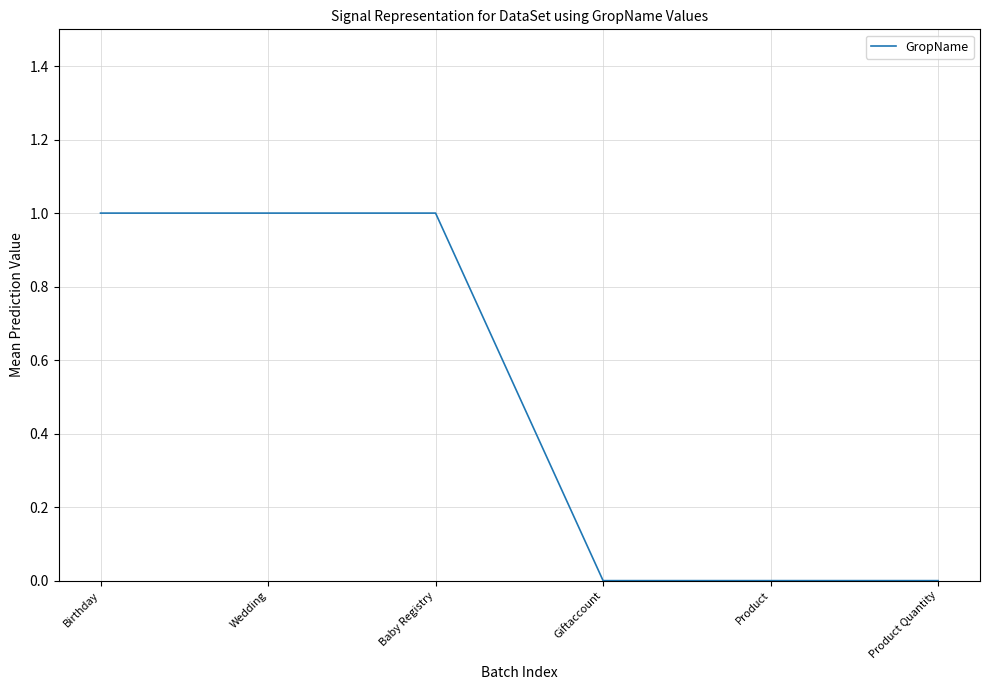

The chart shows a value of 1 at Product Quantity. True or false?

False